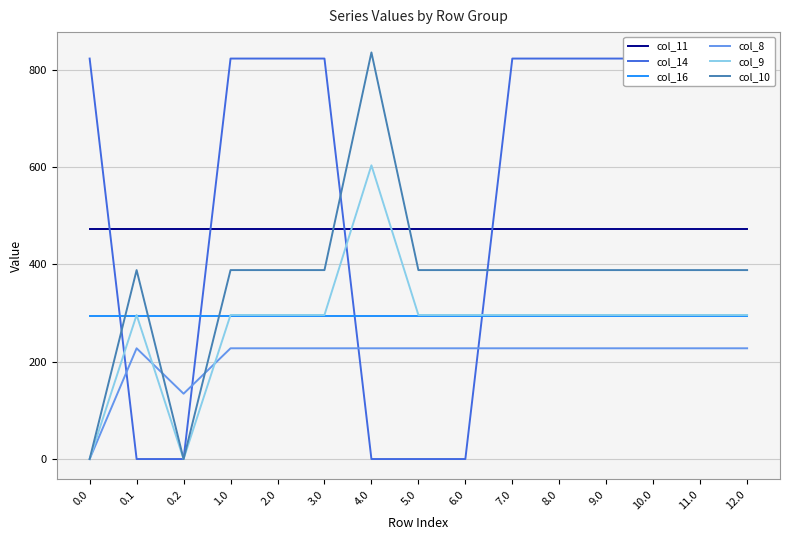

Reading right to left, list all the values displayed in this chart.

col_11: 471.7	471.7	471.7	471.7	471.7	471.7	471.7	471.7	471.7	471.7	471.7	471.7	471.7	471.7	471.7
col_14: 822.6	822.6	822.6	822.6	822.6	822.6	0.0	0.0	0.0	822.6	822.6	822.6	0.0	0.0	822.6
col_16: 294.5	294.5	294.5	294.5	294.5	294.5	294.5	294.5	294.5	294.5	294.5	294.5	294.5	294.5	294.5
col_8: 227.5	227.5	227.5	227.5	227.5	227.5	227.5	227.5	227.5	227.5	227.5	227.5	134.2	227.5	0.0
col_9: 295.9	295.9	295.9	295.9	295.9	295.9	295.9	295.9	603.3	295.9	295.9	295.9	0.0	295.9	0.0
col_10: 388.1	388.1	388.1	388.1	388.1	388.1	388.1	388.1	835.1	388.1	388.1	388.1	0.0	388.1	0.0